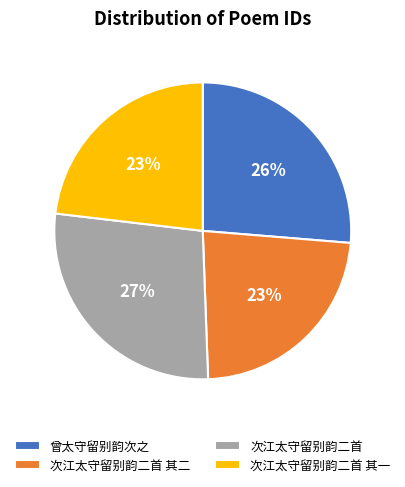

Which category has the biggest portion of the pie?

次江太守留别韵二首